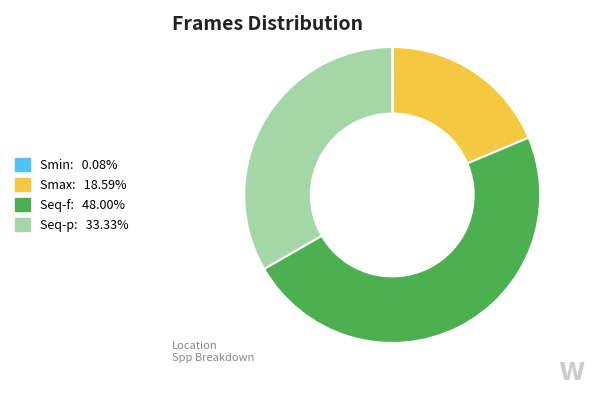

Which slice is the largest?

Seq-f